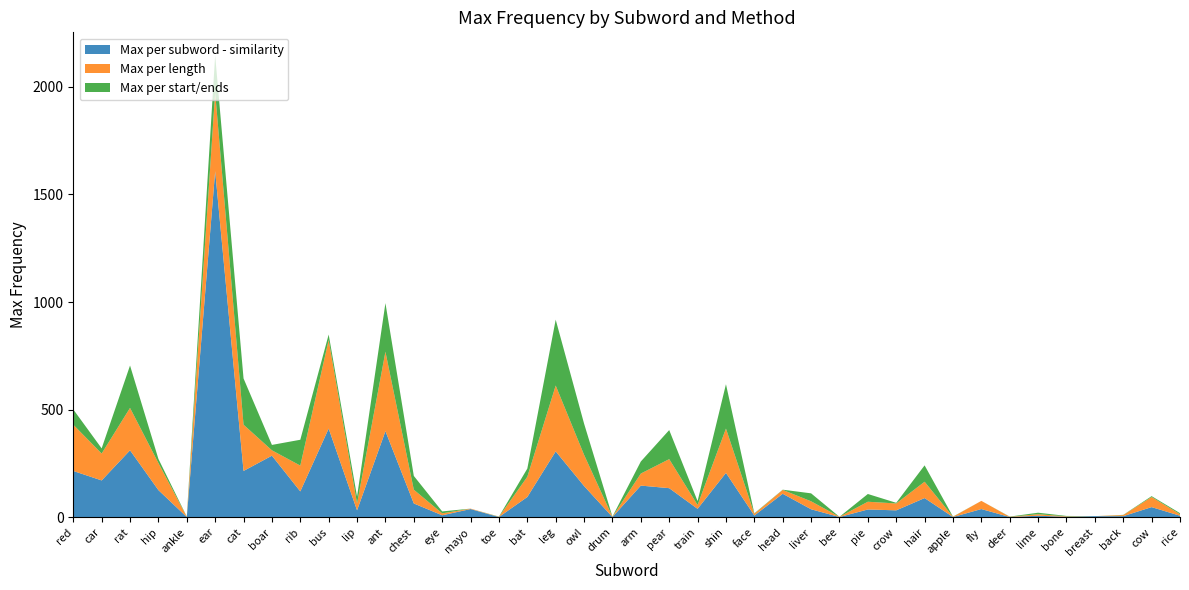

Reading right to left, list all the values displayed in this chart.

Max per subword - similarity: rice=7	cow=47	back=5	breast=5	bone=2	lime=7	deer=1	fly=38	apple=1	hair=89	crow=32	pie=36	bee=1	liver=37	head=109	face=8	shin=206	train=39	pear=135	arm=147	drum=1	owl=145	leg=306	bat=94	toe=1	mayo=38	eye=9	chest=64	ant=400	lip=32	bus=412	rib=120	boar=286	cat=215	ear=1608	ankle=1	hip=126	rat=311	car=171	red=215
Max per length: rice=7	cow=47	back=5	breast=0	bone=2	lime=7	deer=1	fly=38	apple=1	hair=76	crow=32	pie=36	bee=1	liver=37	head=18	face=8	shin=206	train=18	pear=135	arm=56	drum=1	owl=145	leg=306	bat=94	toe=1	mayo=2	eye=9	chest=64	ant=369	lip=32	bus=412	rib=120	boar=25	cat=215	ear=366	ankle=1	hip=126	rat=197	car=125	red=215
Max per start/ends: rice=5	cow=4	back=1	breast=0	bone=2	lime=7	deer=1	fly=0	apple=1	hair=76	crow=3	pie=36	bee=0	liver=37	head=1	face=2	shin=206	train=18	pear=135	arm=56	drum=1	owl=145	leg=306	bat=38	toe=1	mayo=0	eye=9	chest=64	ant=226	lip=32	bus=25	rib=120	boar=25	cat=215	ear=172	ankle=1	hip=19	rat=197	car=24	red=71